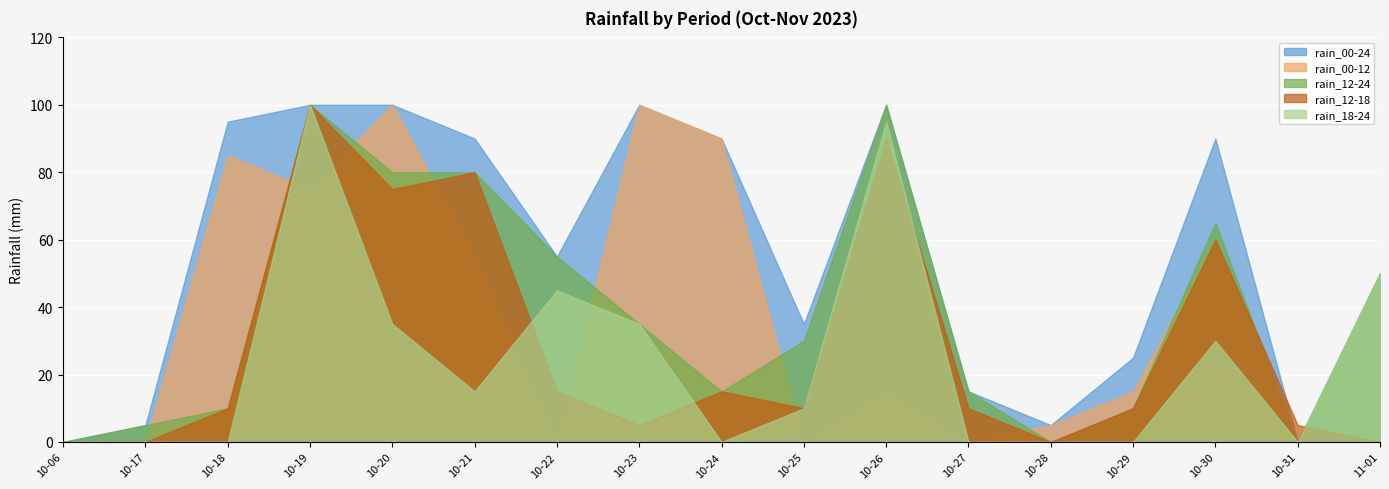

At how many categories does at least one series exceed 30?

11